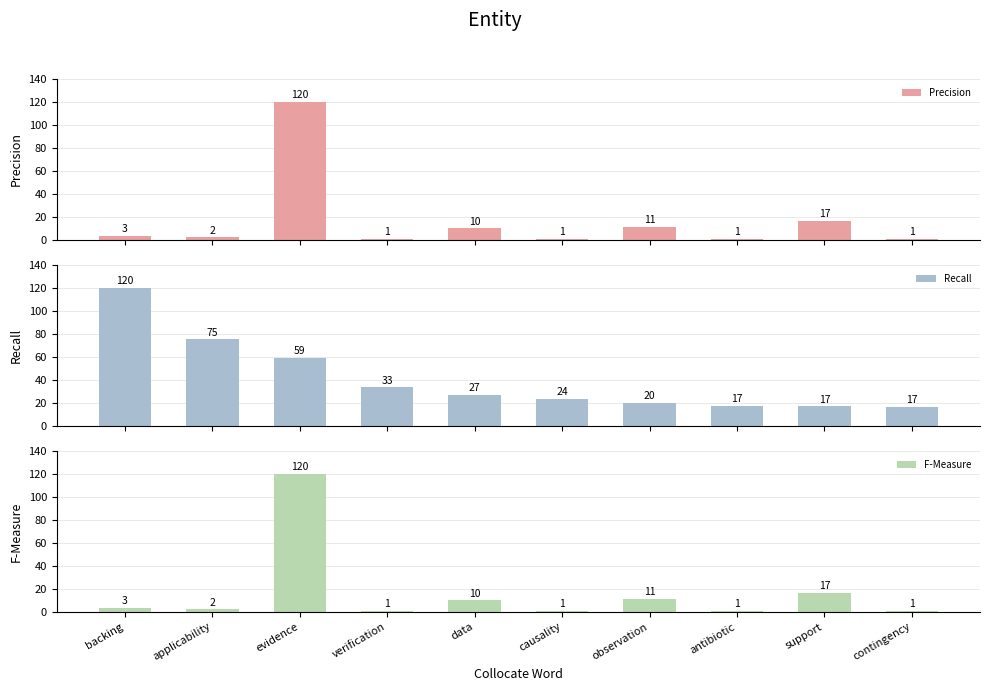

Rank the series at applicability from highest to lowest value.

Recall, F-Measure, Precision